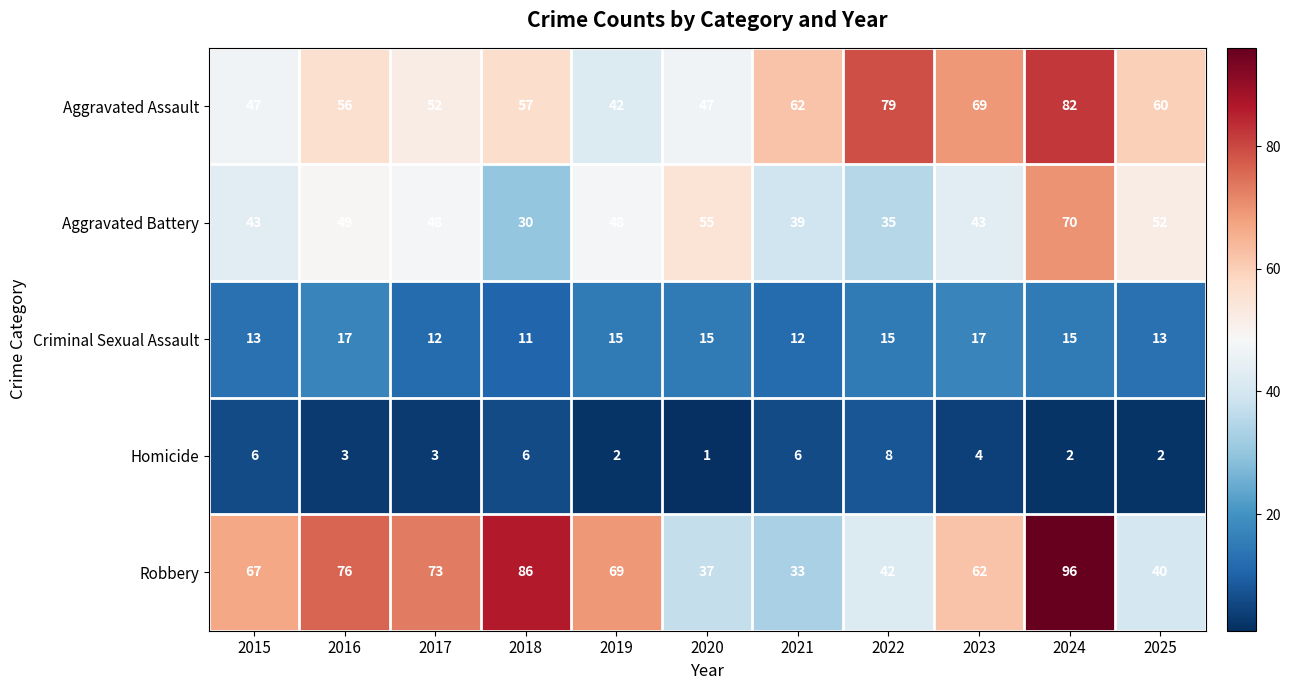

What is the total value across all series at 2015?

176